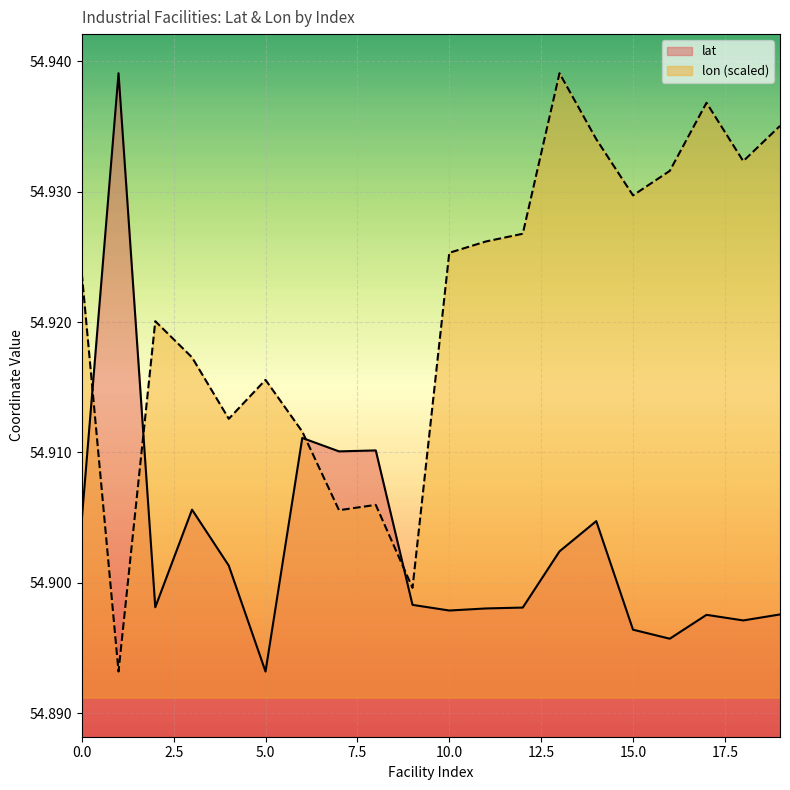

Reading left to right, transcribe all the data shown in this chart.

lat: 54.9	54.9	54.9	54.9	54.9	54.9	54.9	54.9	54.9	54.9	54.9	54.9	54.9	54.9	54.9	54.9	54.9	54.9	54.9	54.9
lon: 54.9	54.9	54.9	54.9	54.9	54.9	54.9	54.9	54.9	54.9	54.9	54.9	54.9	54.9	54.9	54.9	54.9	54.9	54.9	54.9